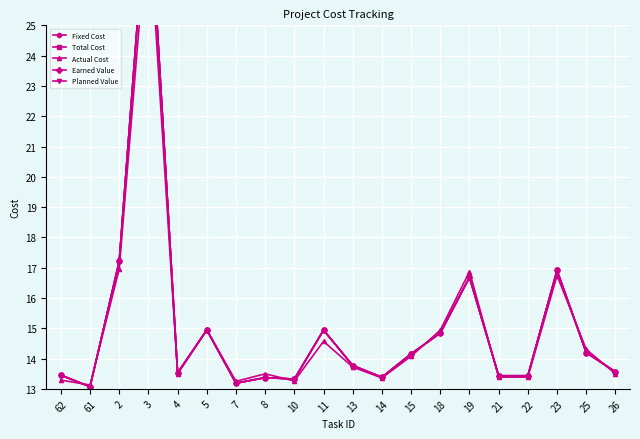

Reading left to right, what are all the values shown in this chart?

Fixed Cost: 62=13.5	61=13.1	2=17.2	3=29.9	4=13.5	5=14.9	7=13.2	8=13.4	10=13.3	11=14.9	13=13.8	14=13.4	15=14.2	18=14.8	19=16.7	21=13.4	22=13.4	23=16.9	25=14.2	26=13.6
Total Cost: 62=13.5	61=13.1	2=17.2	3=29.9	4=13.5	5=14.9	7=13.2	8=13.4	10=13.3	11=14.9	13=13.8	14=13.4	15=14.2	18=14.8	19=16.7	21=13.4	22=13.4	23=16.9	25=14.2	26=13.6
Actual Cost: 62=13.3	61=13.1	2=17.0	3=28.7	4=13.5	5=14.9	7=13.2	8=13.5	10=13.3	11=14.6	13=13.7	14=13.4	15=14.1	18=14.9	19=16.9	21=13.4	22=13.4	23=16.7	25=14.3	26=13.5
Earned Value: 62=13.5	61=13.1	2=17.2	3=29.9	4=13.5	5=14.9	7=13.2	8=13.4	10=13.3	11=14.9	13=13.8	14=13.4	15=14.2	18=14.8	19=16.7	21=13.4	22=13.4	23=16.9	25=14.2	26=13.6
Planned Value: 62=13.5	61=13.1	2=17.2	3=29.9	4=13.5	5=14.9	7=13.2	8=13.4	10=13.3	11=14.9	13=13.8	14=13.4	15=14.2	18=14.8	19=16.7	21=13.4	22=13.4	23=16.9	25=14.2	26=13.6